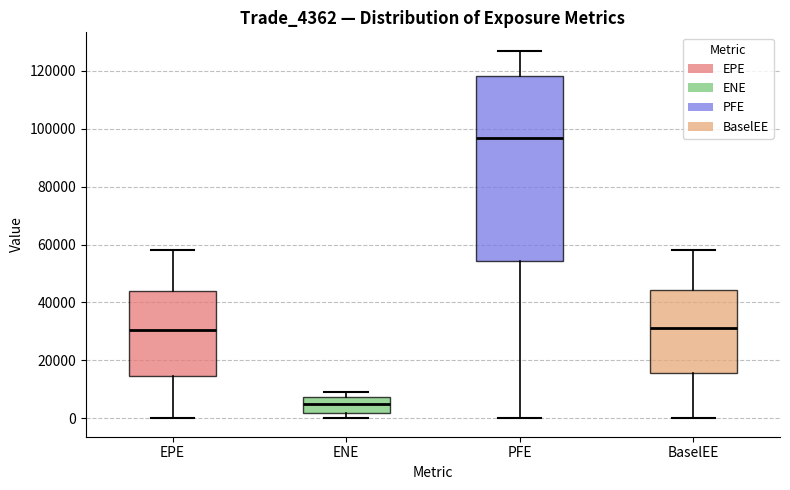

Reading left to right, read every box against the y-axis: the position of its median line, the range the box covers, and the ends of its whiskers. The values are not printed on the chart, so give them approximately, as read against the axis.

EPE: median 30000, box 14000 to 44000, whiskers 0 to 58000
ENE: median 6000, box 2000 to 8000, whiskers 0 to 10000
PFE: median 96000, box 54000 to 118000, whiskers 0 to 126000
BaselEE: median 32000, box 16000 to 44000, whiskers 0 to 58000